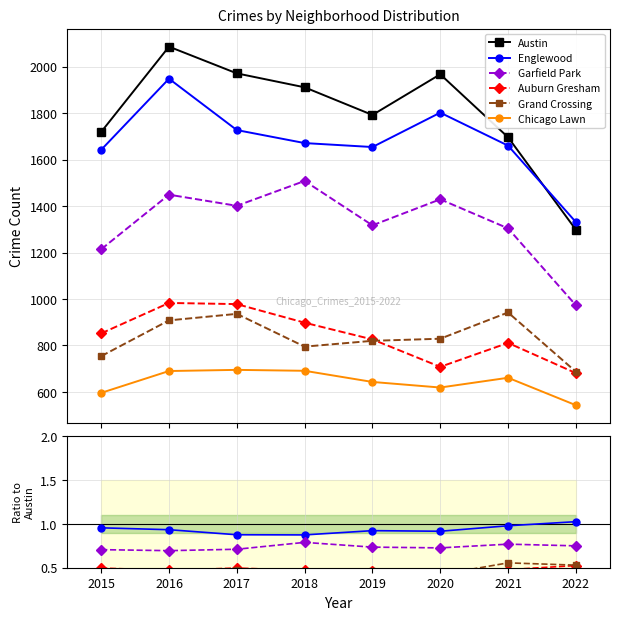

What are all the series names shown in the legend?

Austin, Englewood, Garfield Park, Auburn Gresham, Grand Crossing, Chicago Lawn